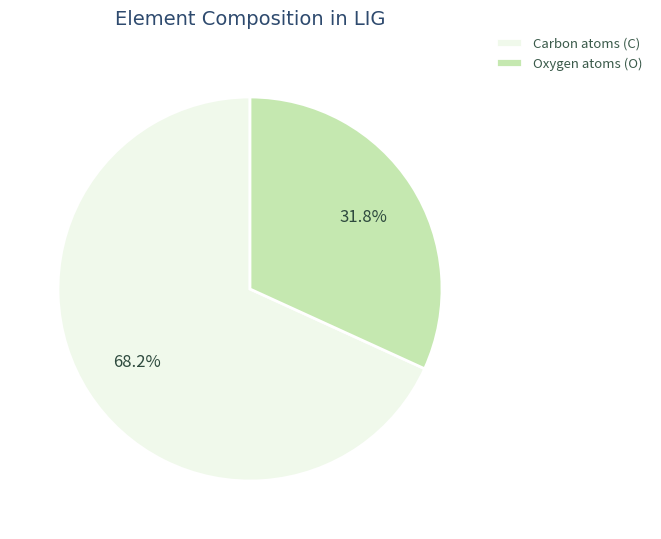

Is there a majority slice in this chart?

Yes